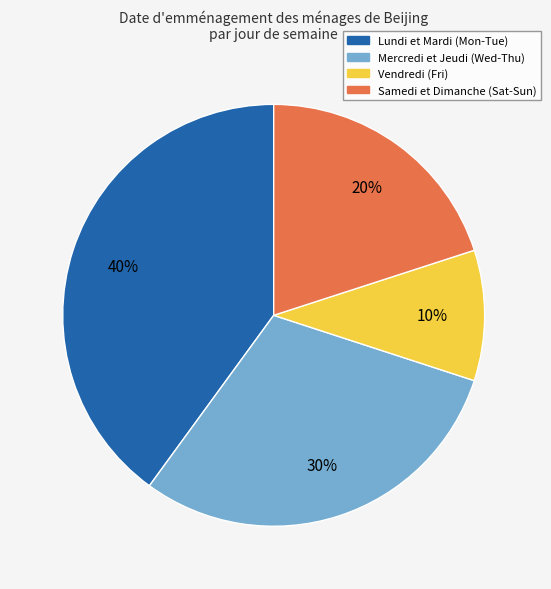

To the nearest percent, what is the average slice percentage?

25%